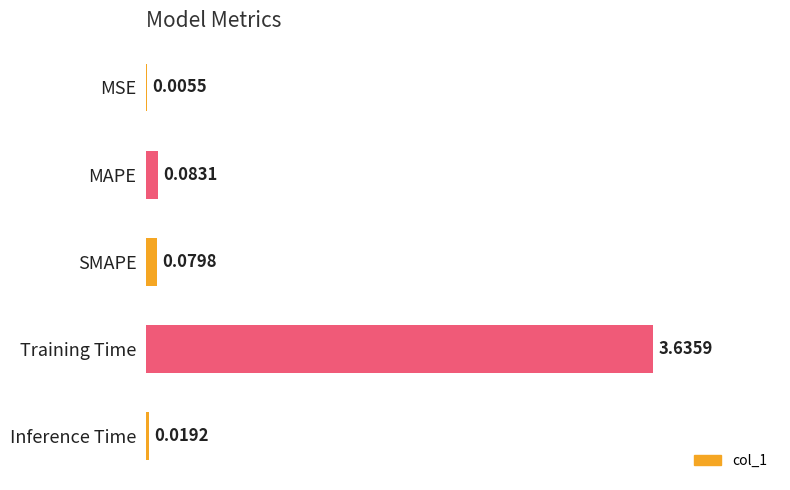

What is the change in value from MSE to Training Time?

+3.6